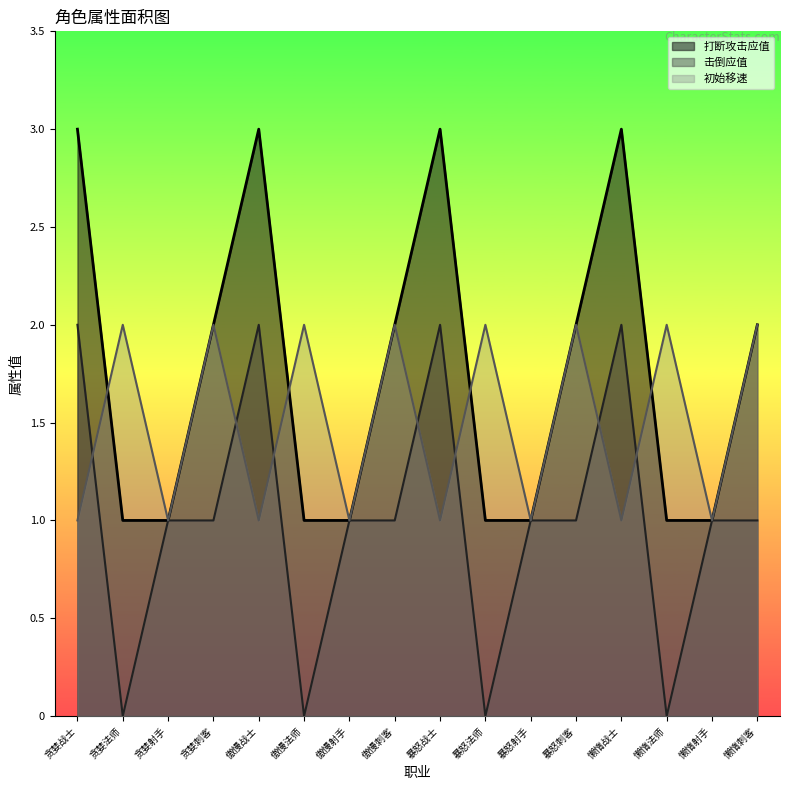

Reading left to right, what are all the values shown in this chart?

打断攻击应值: 贪婪战士=3	贪婪法师=1	贪婪射手=1	贪婪刺客=2	傲慢战士=3	傲慢法师=1	傲慢射手=1	傲慢刺客=2	暴怒战士=3	暴怒法师=1	暴怒射手=1	暴怒刺客=2	懒惰战士=3	懒惰法师=1	懒惰射手=1	懒惰刺客=2
击倒应值: 贪婪战士=2	贪婪法师=0	贪婪射手=1	贪婪刺客=1	傲慢战士=2	傲慢法师=0	傲慢射手=1	傲慢刺客=1	暴怒战士=2	暴怒法师=0	暴怒射手=1	暴怒刺客=1	懒惰战士=2	懒惰法师=0	懒惰射手=1	懒惰刺客=1
初始移速: 贪婪战士=1	贪婪法师=2	贪婪射手=1	贪婪刺客=2	傲慢战士=1	傲慢法师=2	傲慢射手=1	傲慢刺客=2	暴怒战士=1	暴怒法师=2	暴怒射手=1	暴怒刺客=2	懒惰战士=1	懒惰法师=2	懒惰射手=1	懒惰刺客=2